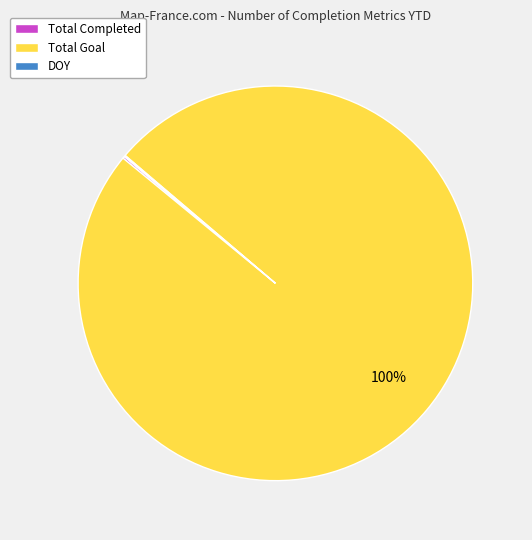

Does any single category account for the majority?

Yes